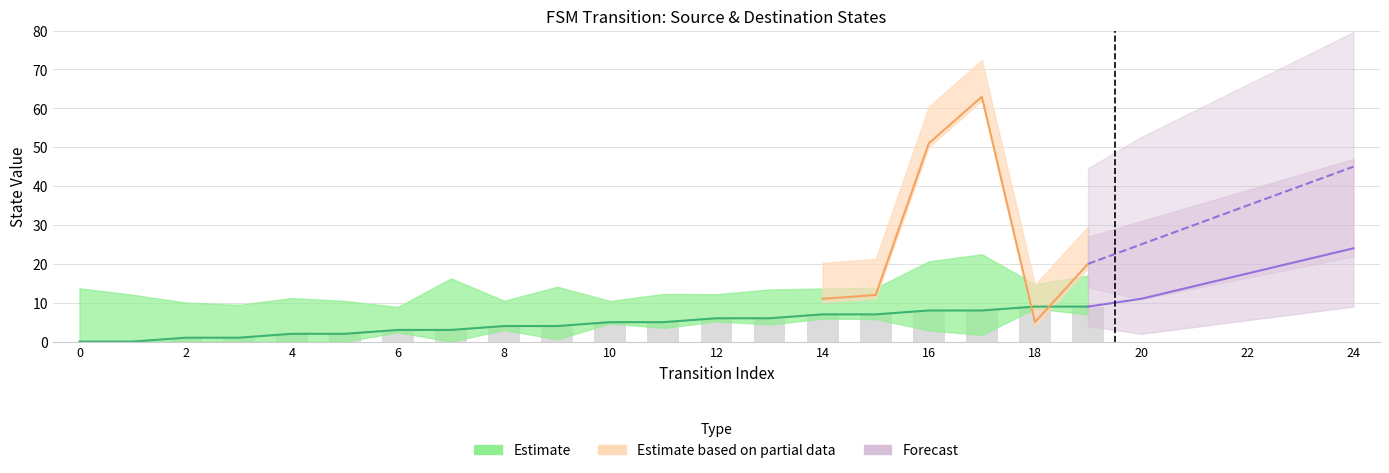

At which category is the sum across all series the highest?

17